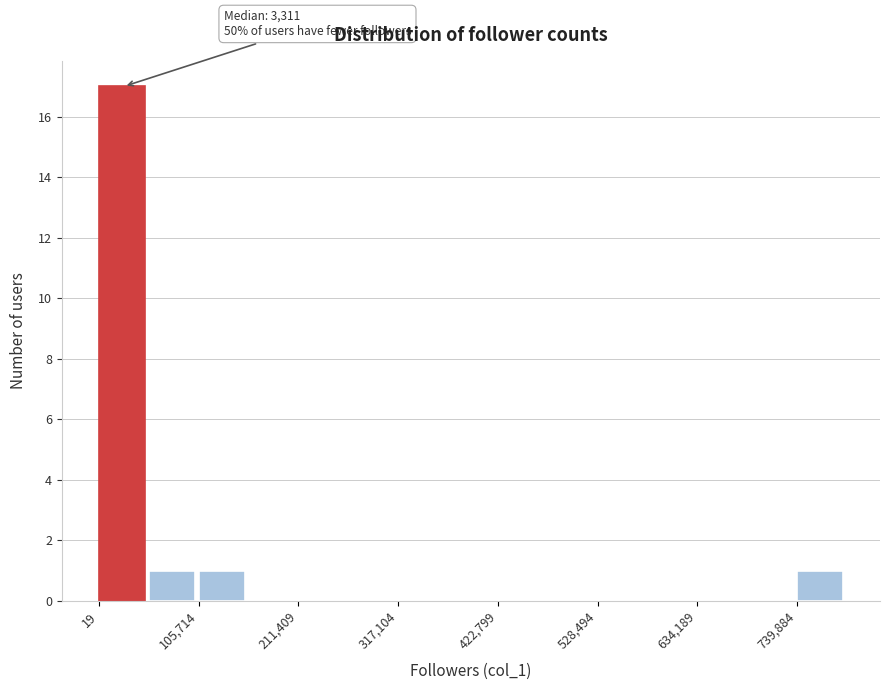

Read against the x-axis, roughly where is the centre of the tallest bar?

20000